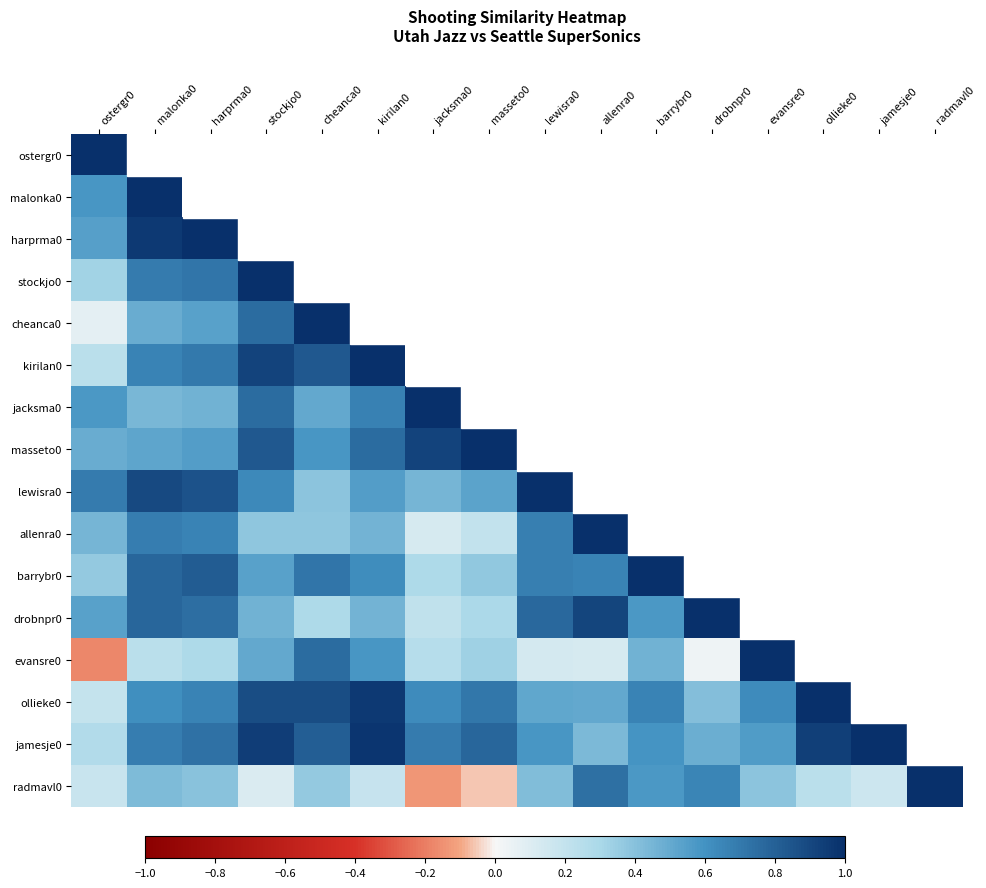

At which label does evansre0 first exceed 0?

malonka0